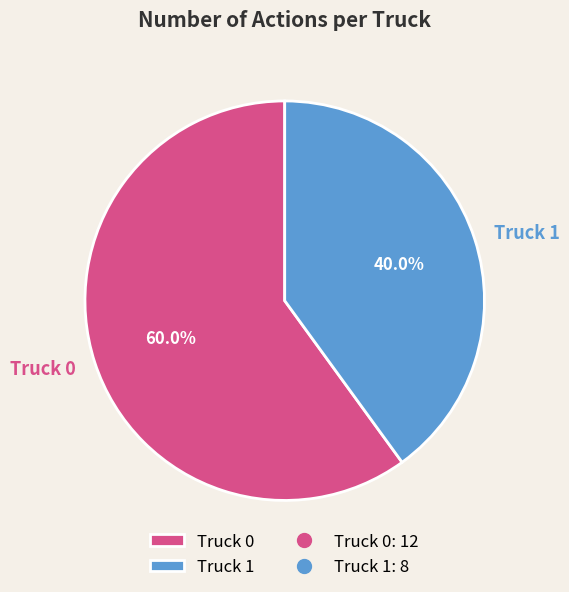

Rank the categories by value from lowest to highest.

Truck 1, Truck 0